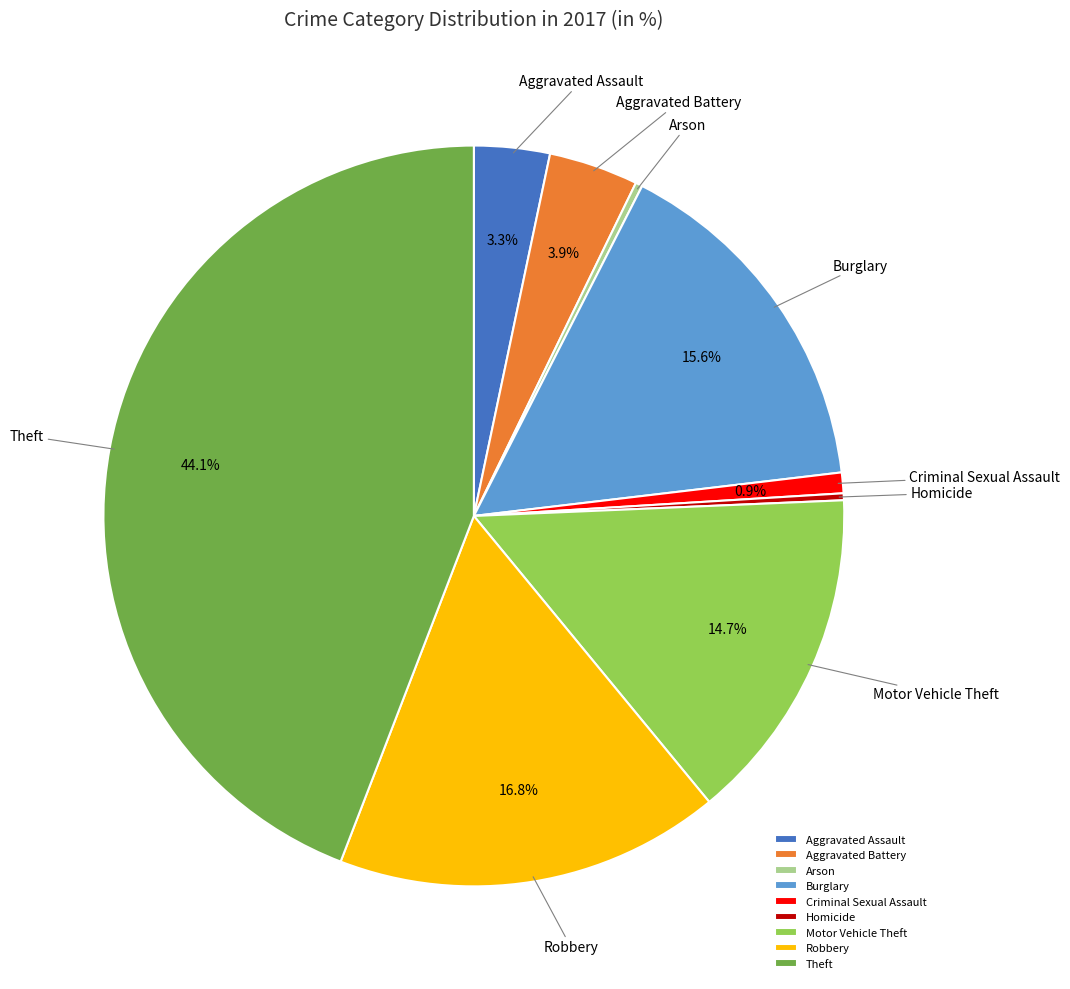

What is the largest slice in the pie chart?

Theft